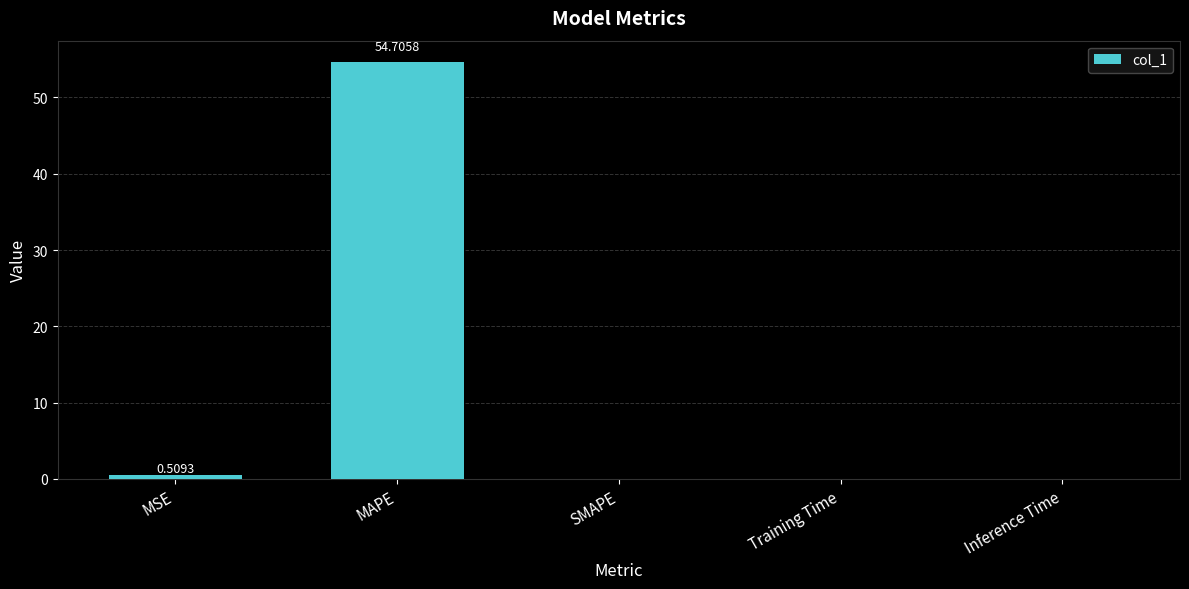

What is the sum of all values?

55.2